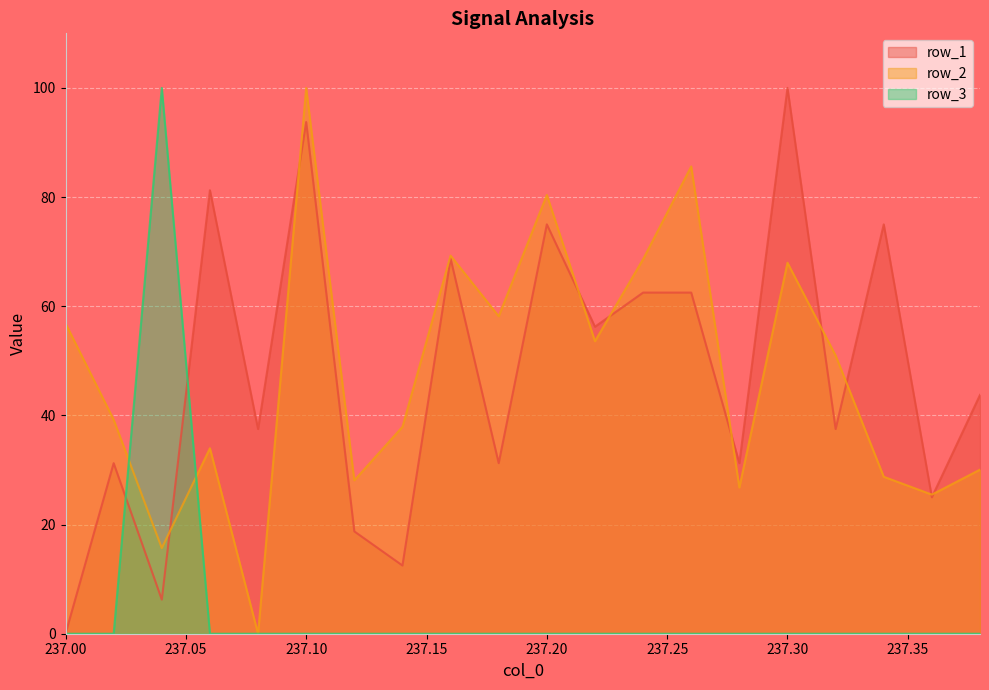

What is the total value across all series at 237.00?

56.9